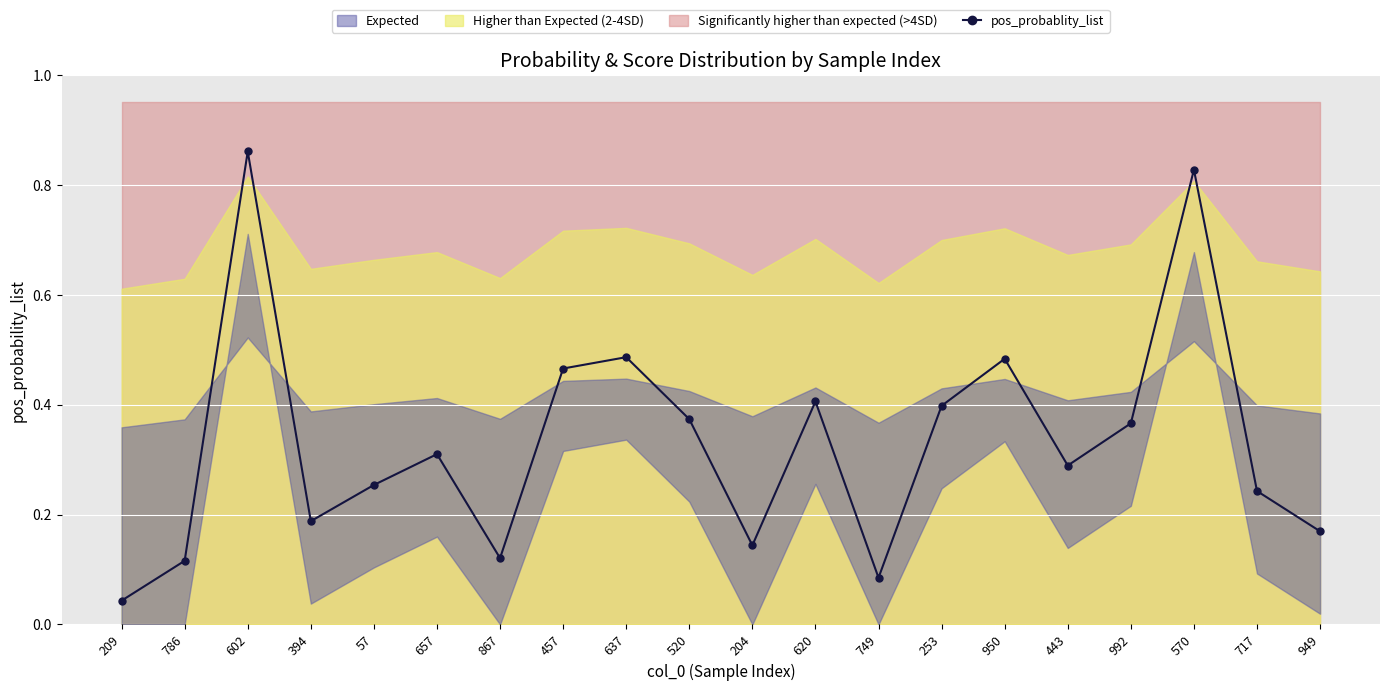

Rank the categories by value from lowest to highest.

209, 749, 786, 867, 204, 949, 394, 717, 57, 443, 657, 992, 520, 253, 620, 457, 950, 637, 570, 602